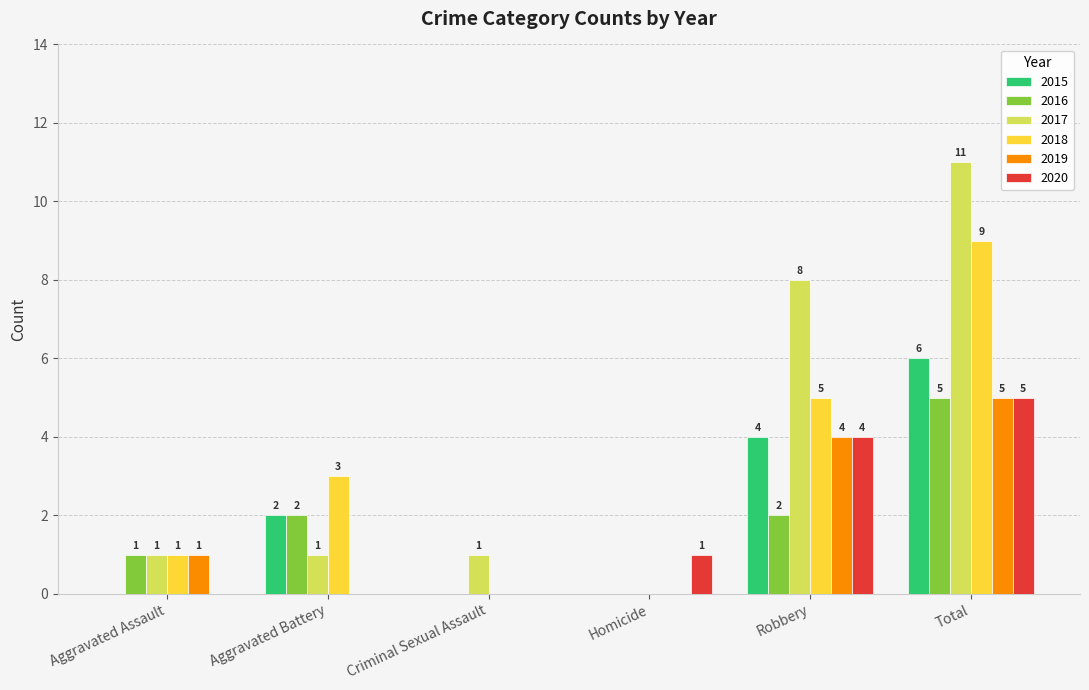

What is the average value of the 2016 series?

2